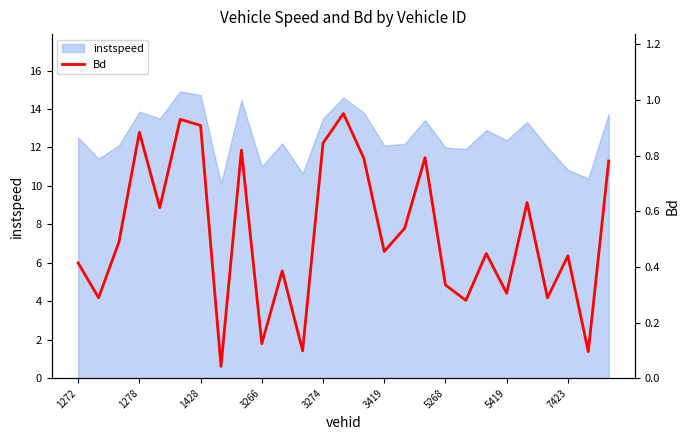

What is the maximum value for instspeed?

14.9